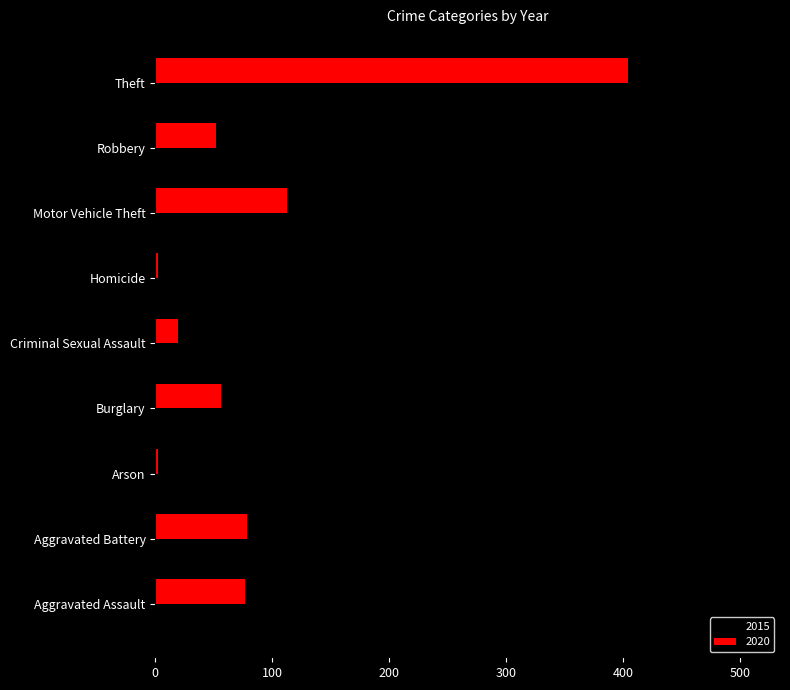

What is the lowest value of the 2015 series?

7